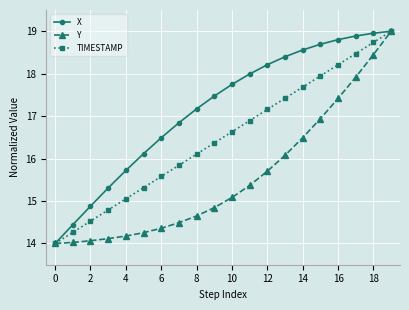

Rank the series by their average value, from lowest to highest.

Y, TIMESTAMP, X